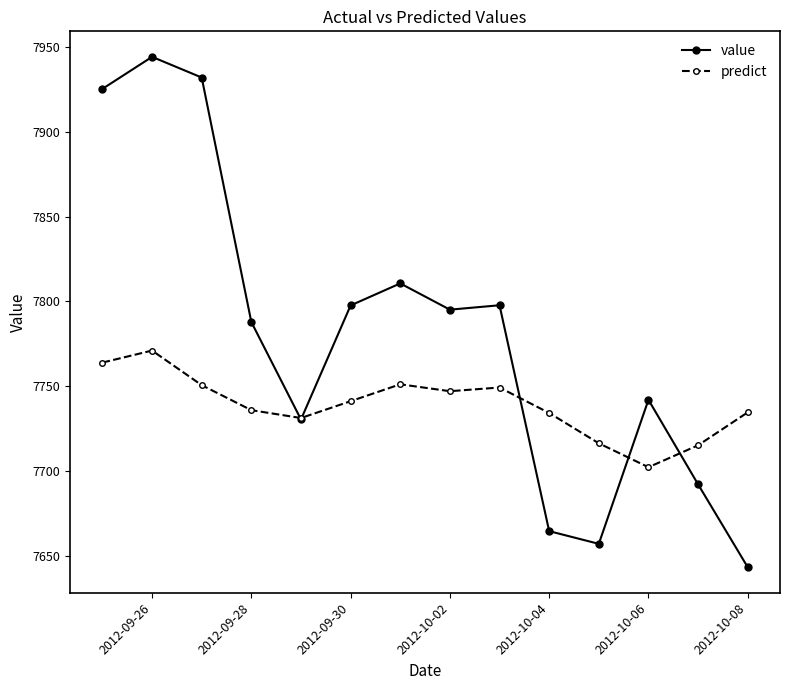

Which series has the widest spread of values?

value